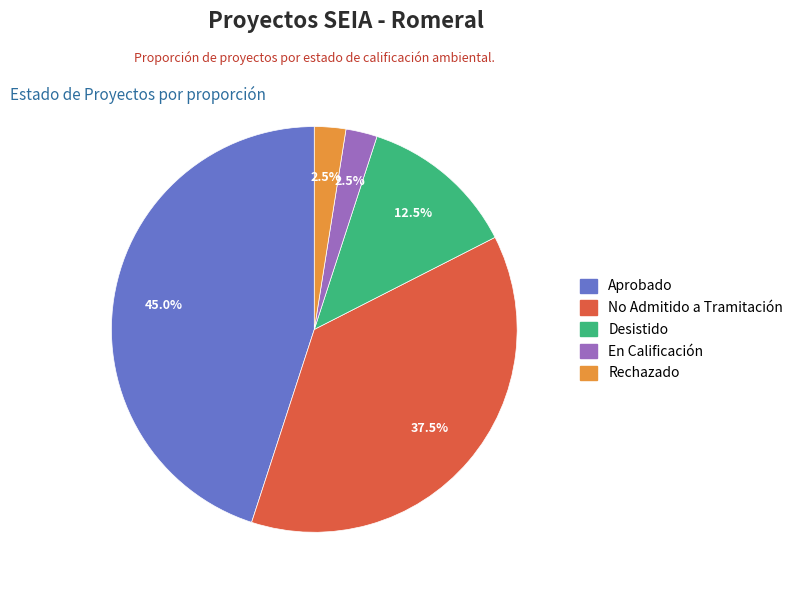

Does any single category account for the majority?

No